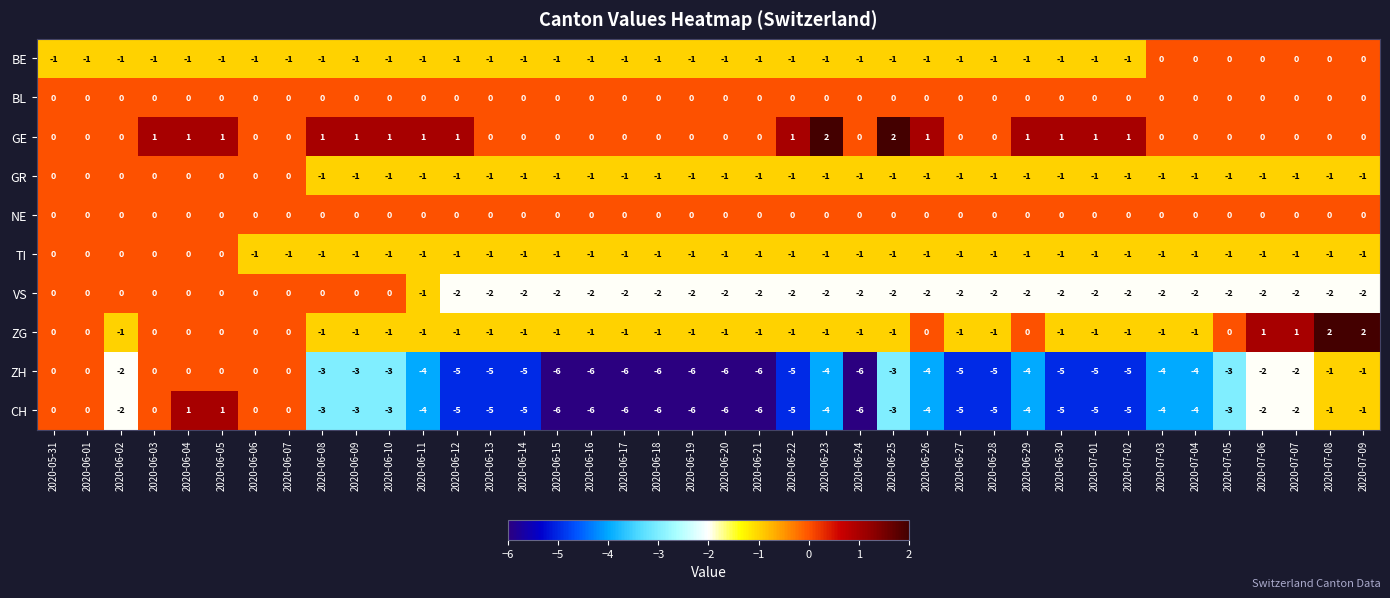

What is the sum of all TI values?

-34